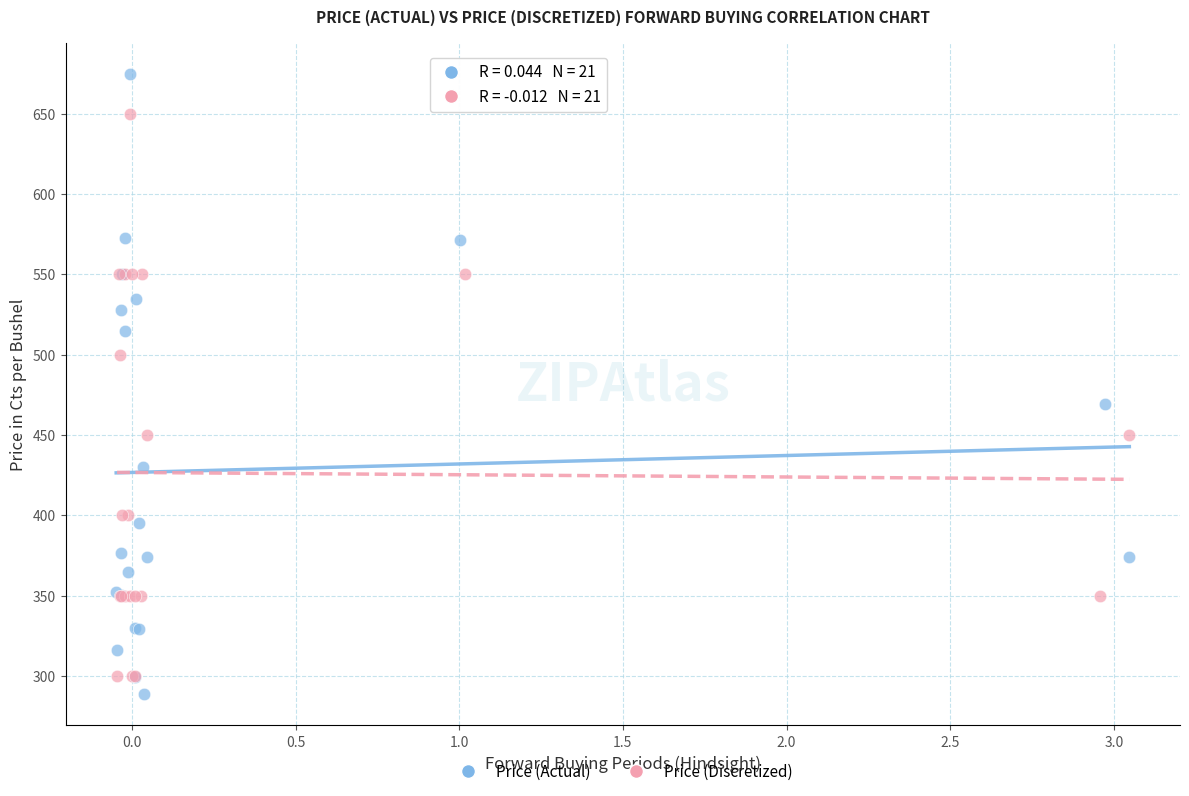

Which series contains the highest Y value?

Price (Actual)